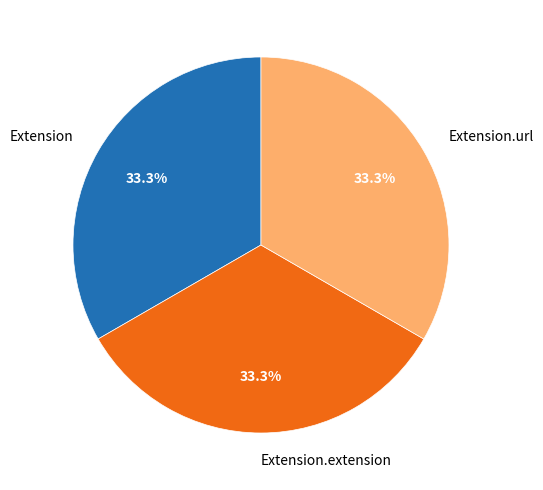

What portion of the pie excludes Extension.extension?

66.7%